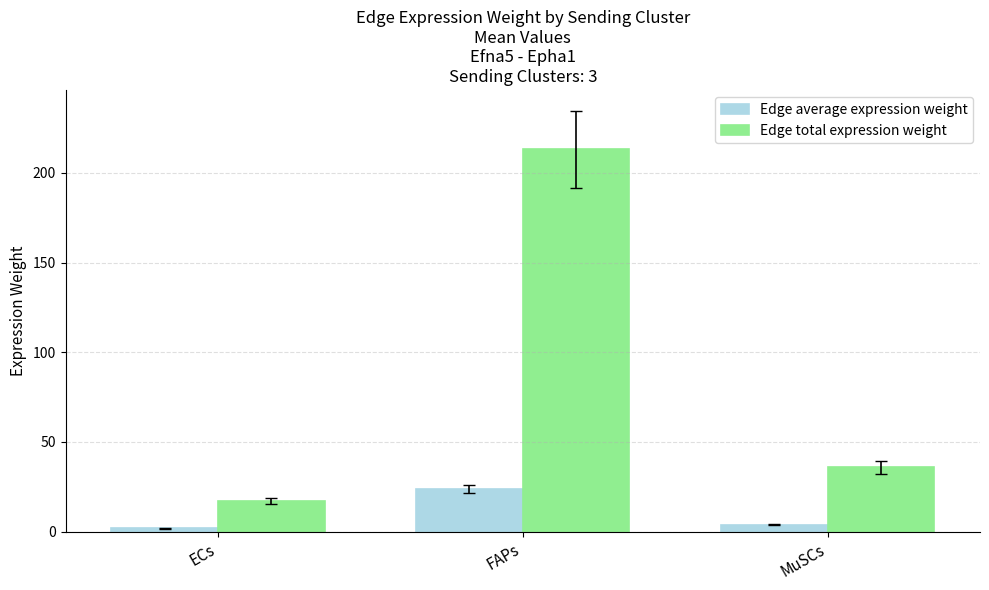

At which category is the sum across all series the highest?

FAPs